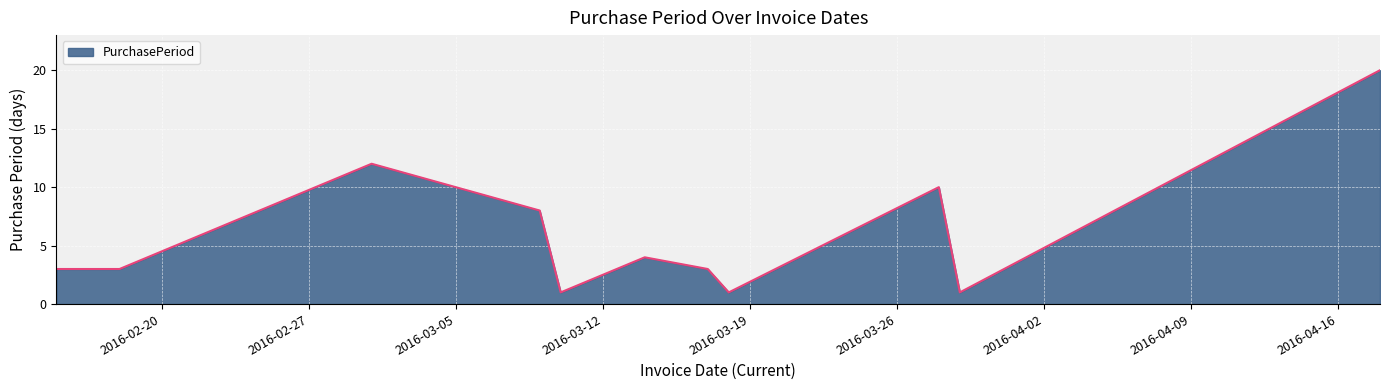

What is the greatest value displayed?

20